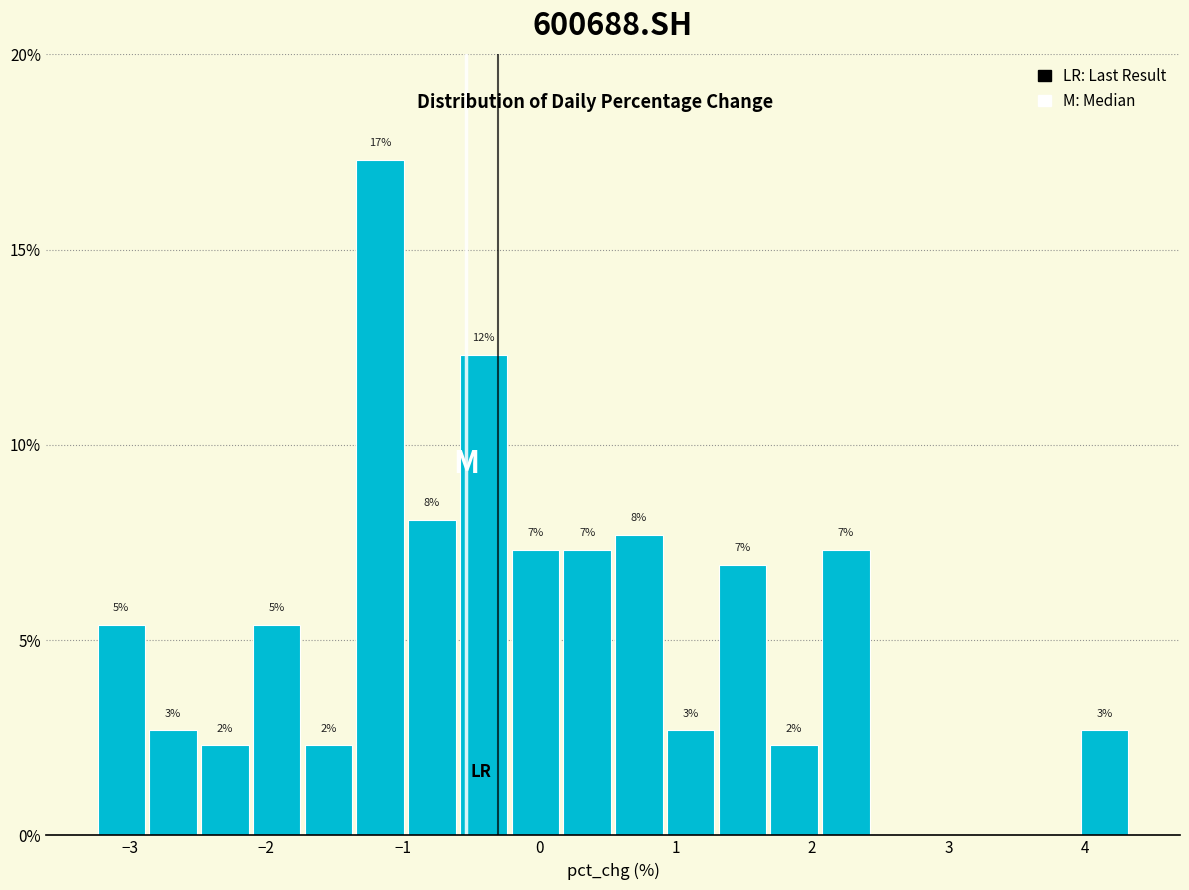

Read against the x-axis, roughly where is the centre of the tallest bar?

-1.2